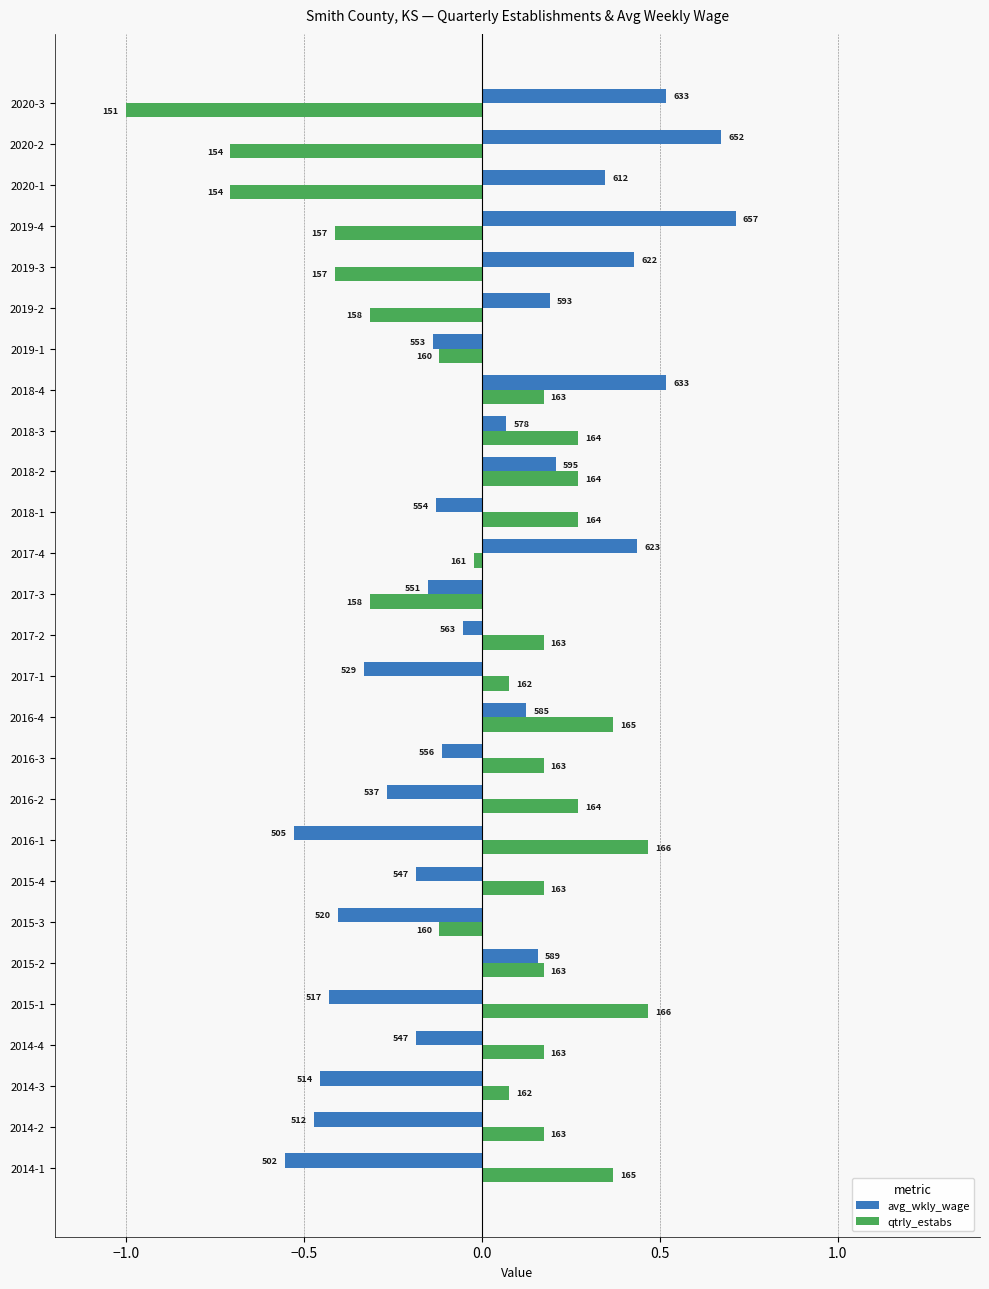

Reading right to left, extract all data points from this chart.

avg_wkly_wage: 0.5	0.7	0.3	0.7	0.4	0.2	-0.1	0.5	0.1	0.2	-0.1	0.4	-0.2	-0.1	-0.3	0.1	-0.1	-0.3	-0.5	-0.2	-0.4	0.2	-0.4	-0.2	-0.5	-0.5	-0.6
qtrly_estabs: -1.0	-0.7	-0.7	-0.4	-0.4	-0.3	-0.1	0.2	0.3	0.3	0.3	-0.0	-0.3	0.2	0.1	0.4	0.2	0.3	0.5	0.2	-0.1	0.2	0.5	0.2	0.1	0.2	0.4